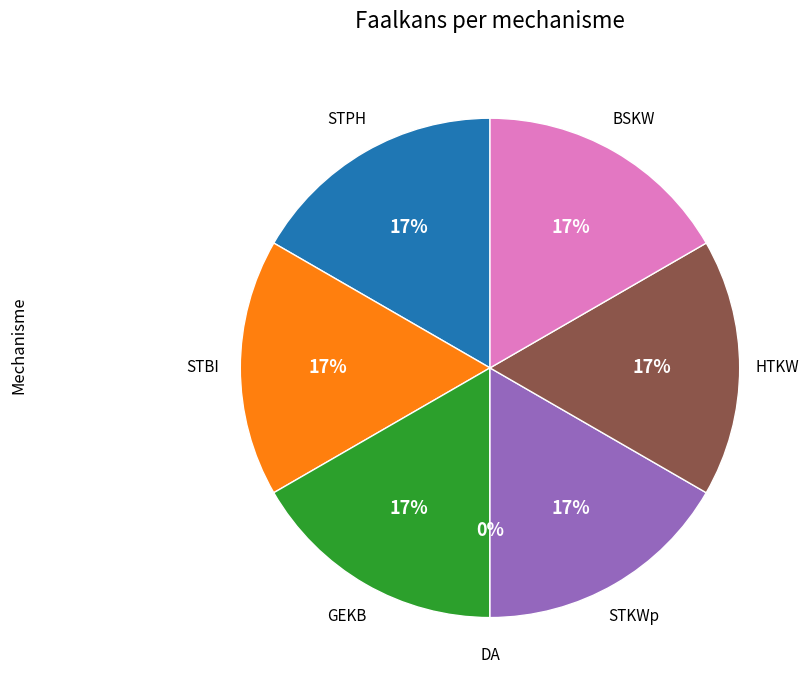

Count the number of slices in the pie.

7